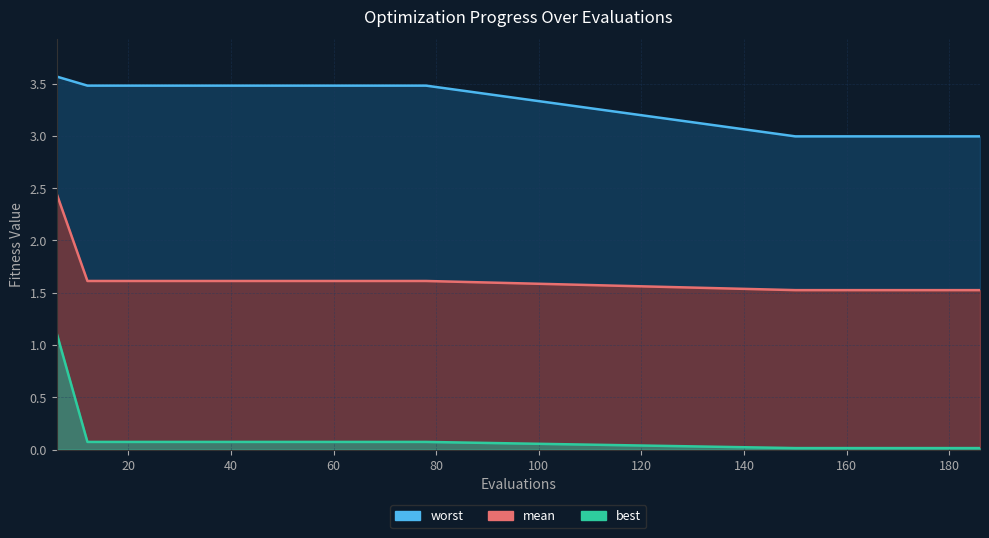

Count the number of data series in this chart.

3